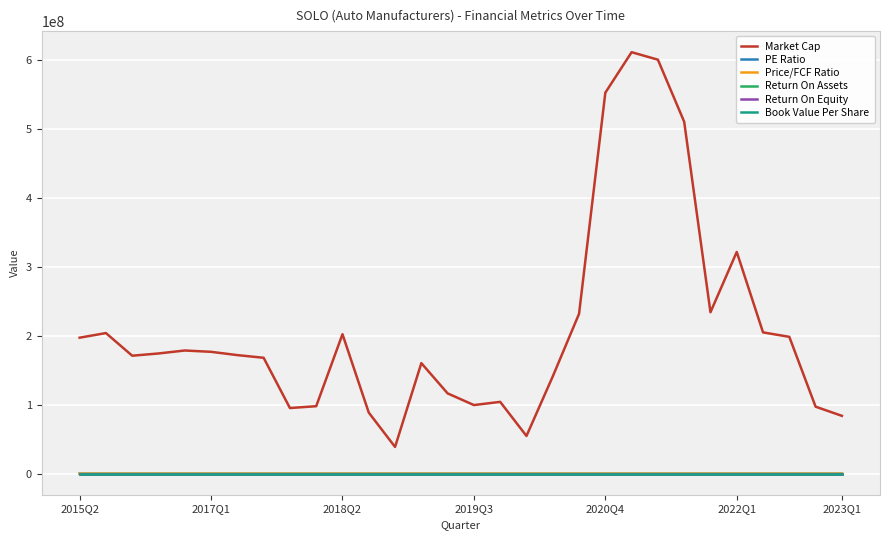

Which series has the largest range (max minus min)?

Market Cap